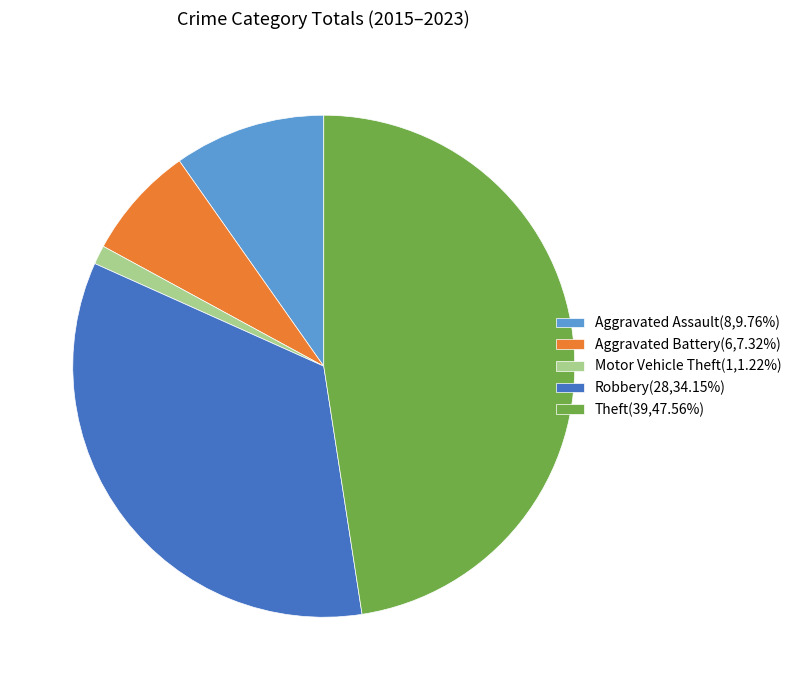

Do Aggravated Battery(6,7.32%) and Motor Vehicle Theft(1,1.22%) together represent more than half of the pie?

No